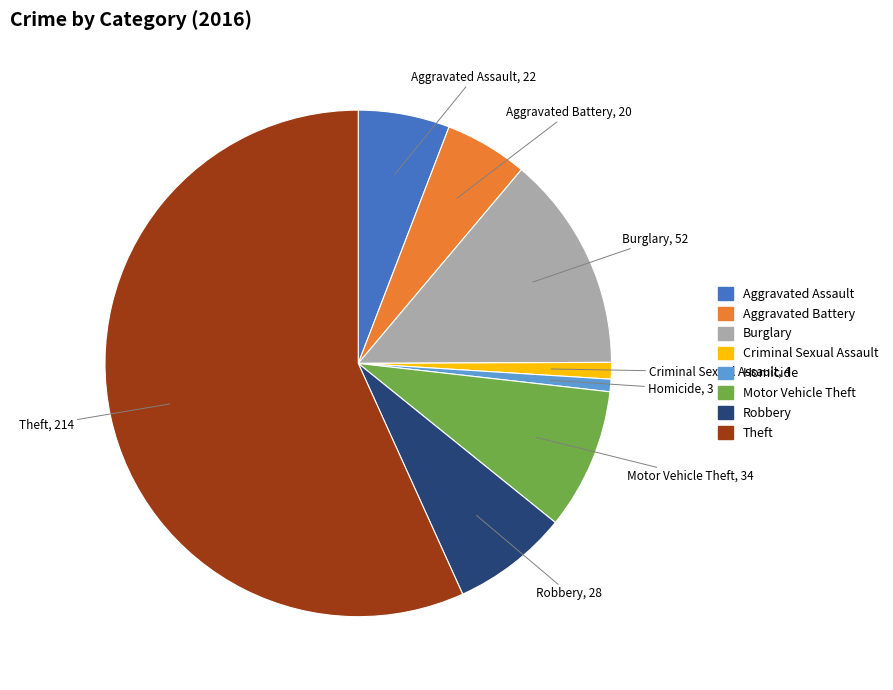

True or false: Aggravated Assault accounts for 1% of the total.

False